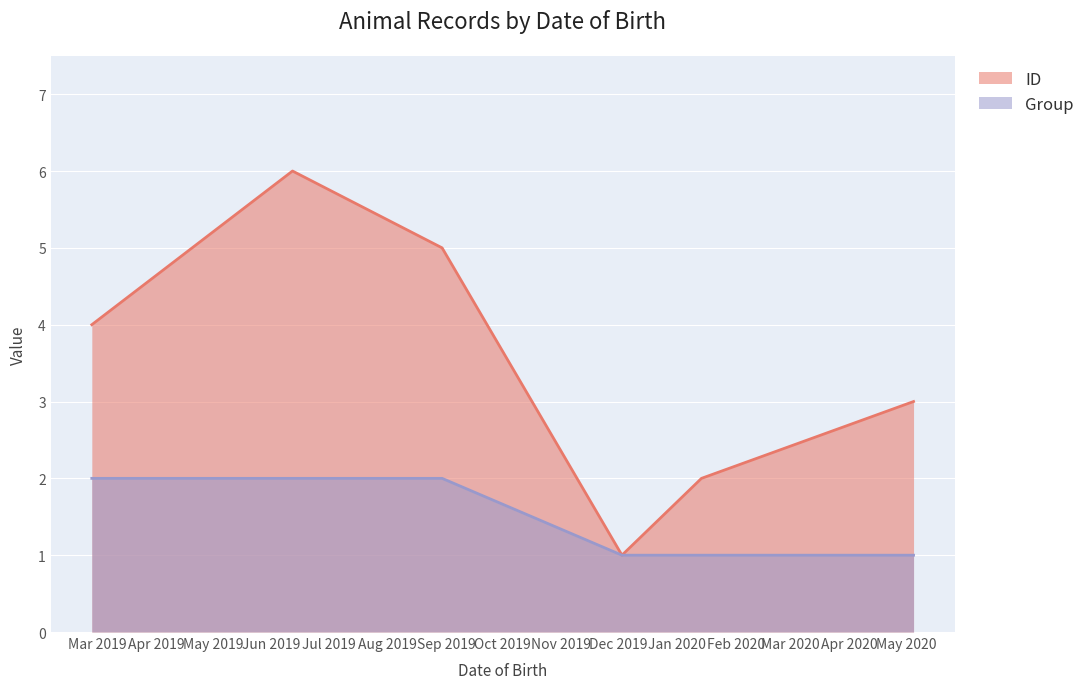

Read the ID value at 2020-01-14.

2